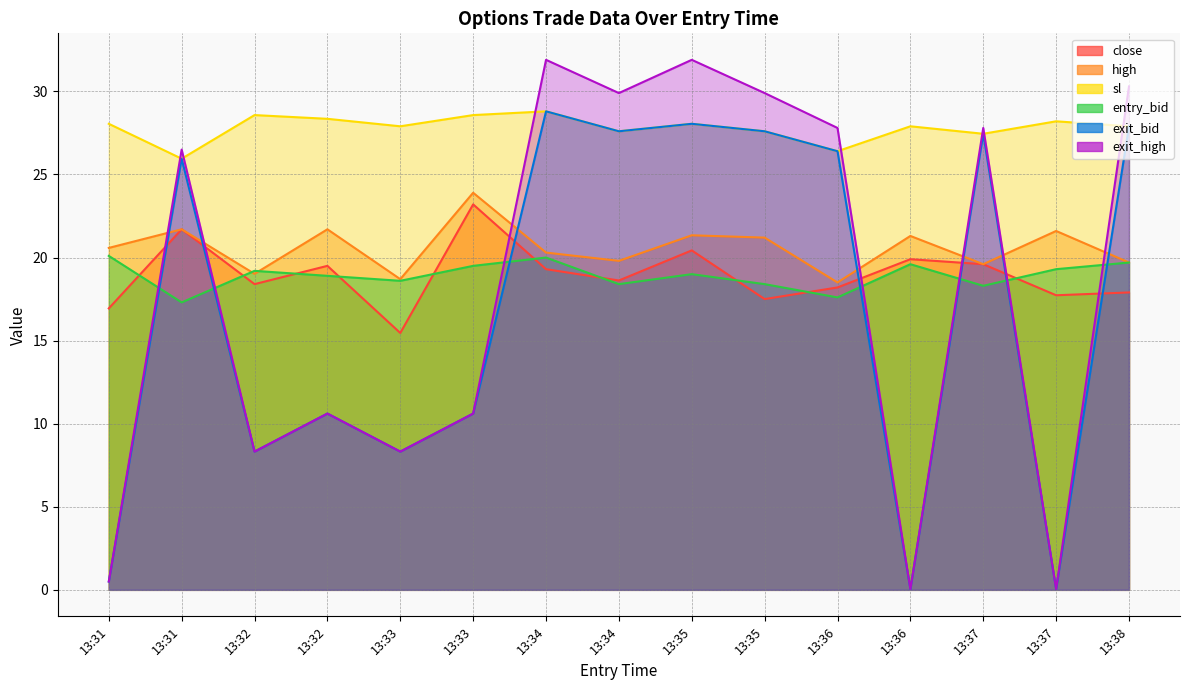

Which has a higher value, 13:35 or 13:32?

13:35